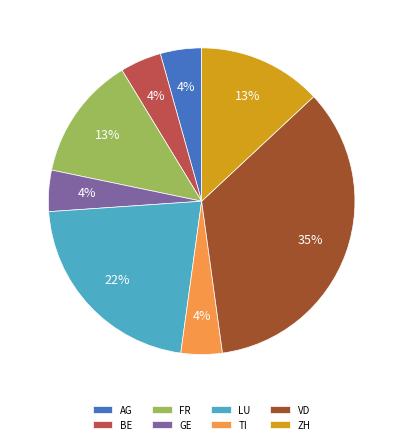

Does AG account for over 50% of the chart?

No